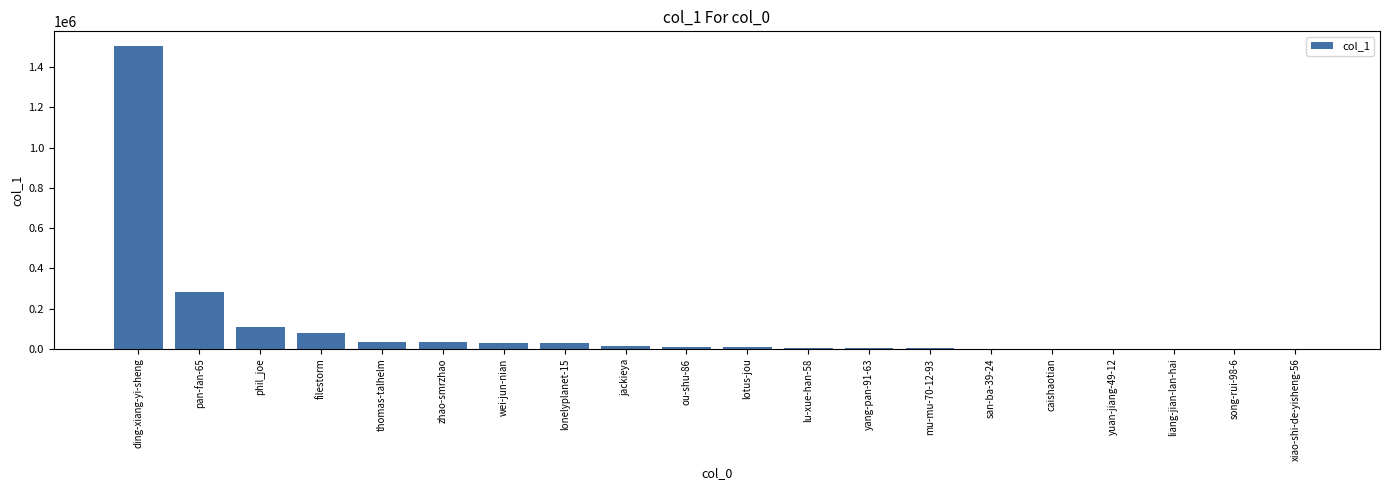

What is the change in value from jackieya to yuan-jiang-49-12?

-12176